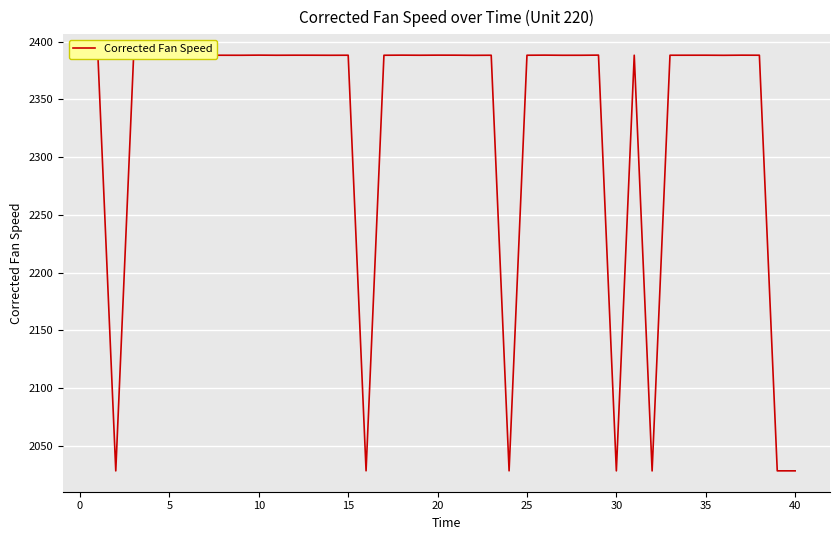

What is the minimum value shown in the chart?

2028.3